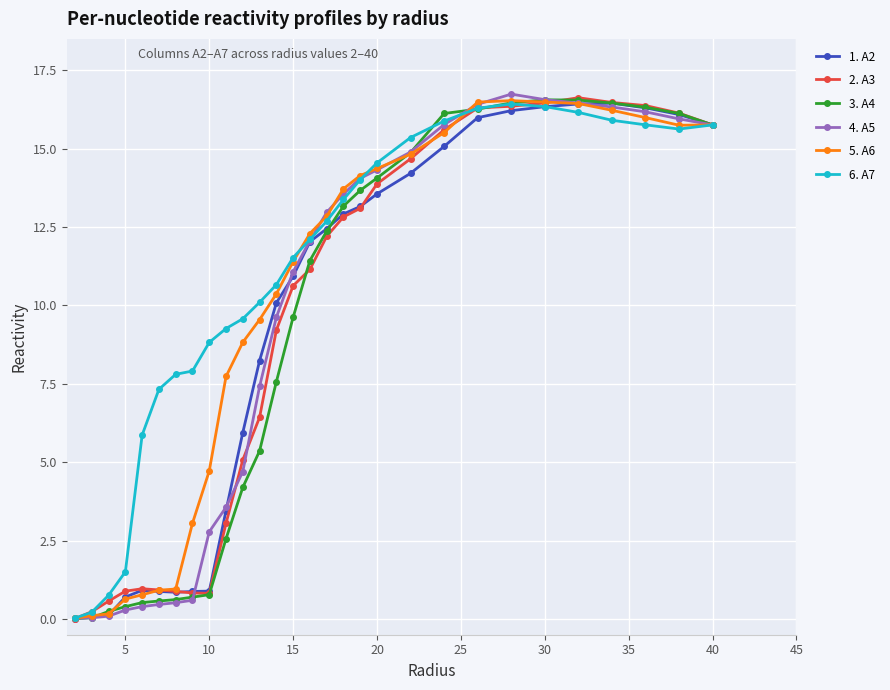

What is the greatest value displayed?

16.7